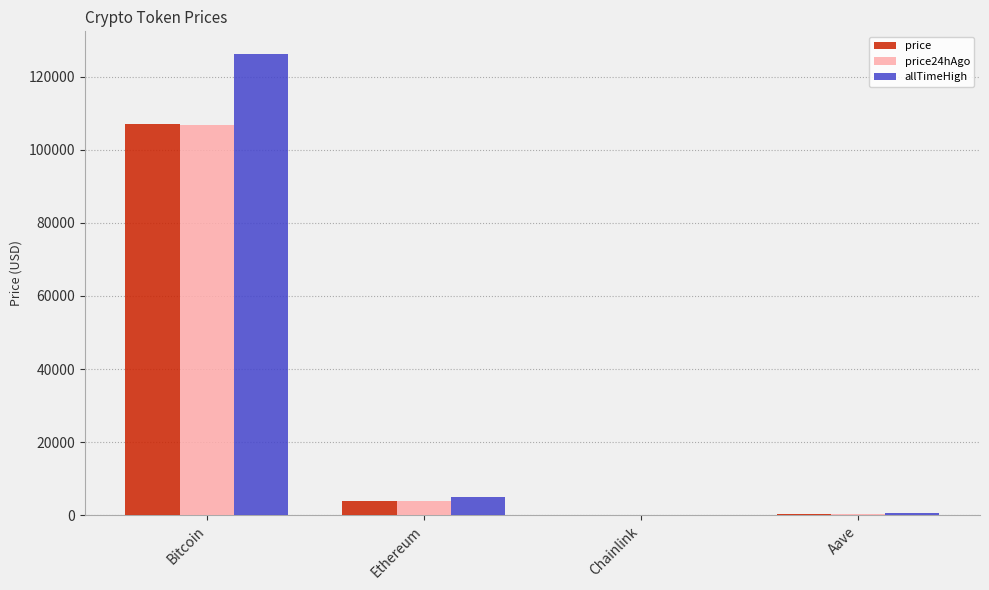

What is the maximum value for price24hAgo?

106743.0